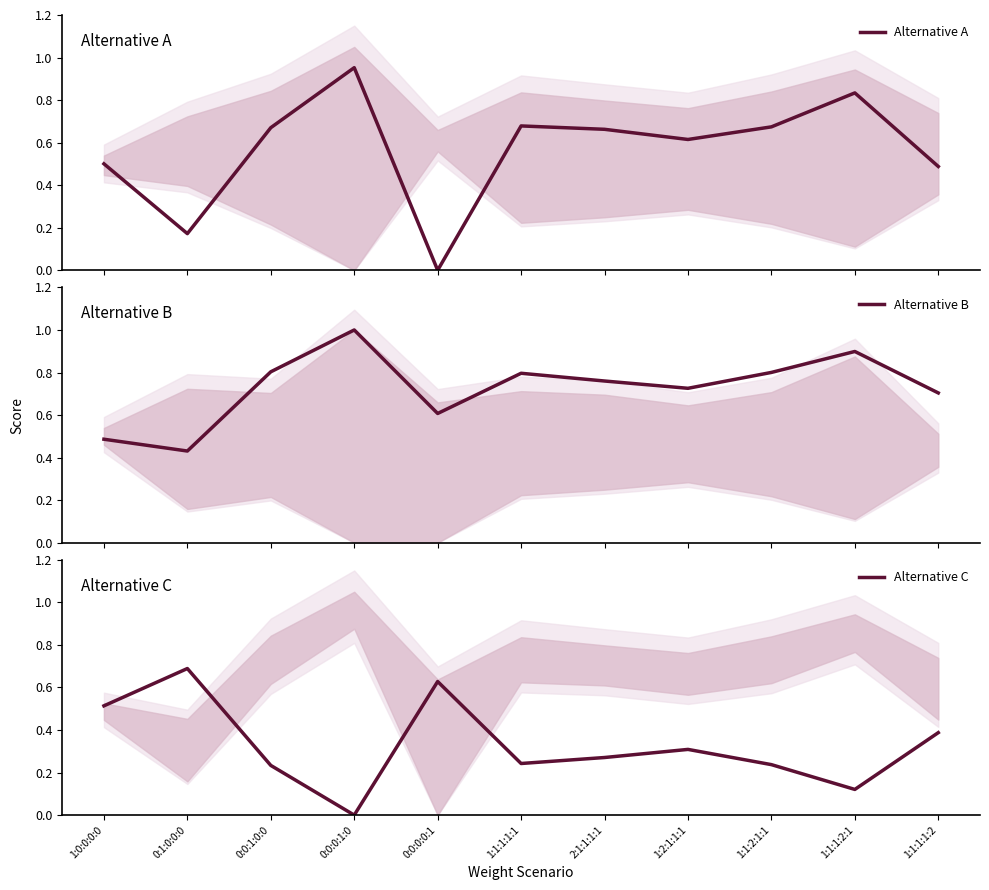

Which series has the largest total across all categories?

Alternative B